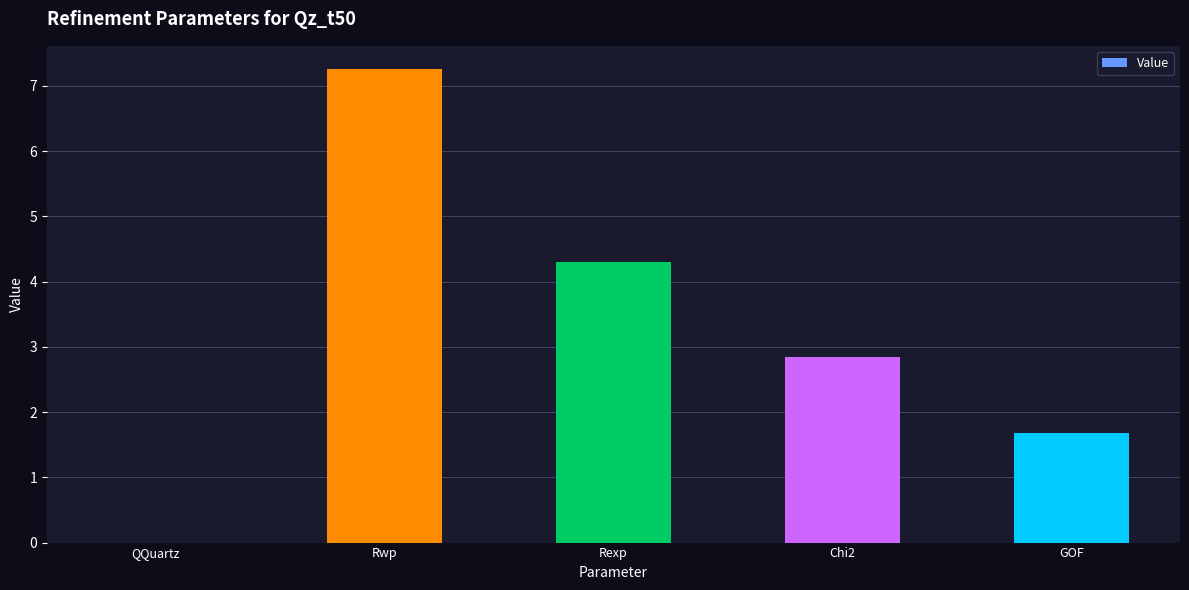

At which label is the value closest to 3?

Chi2